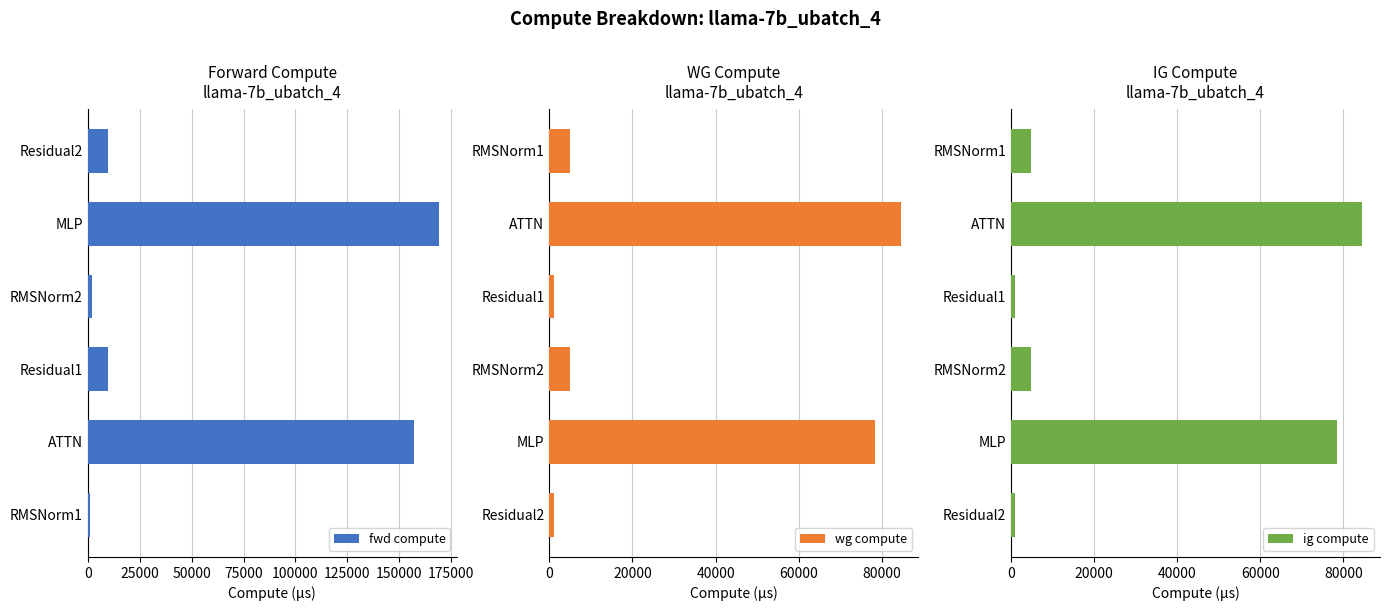

Which series has the largest total across all categories?

fwd compute